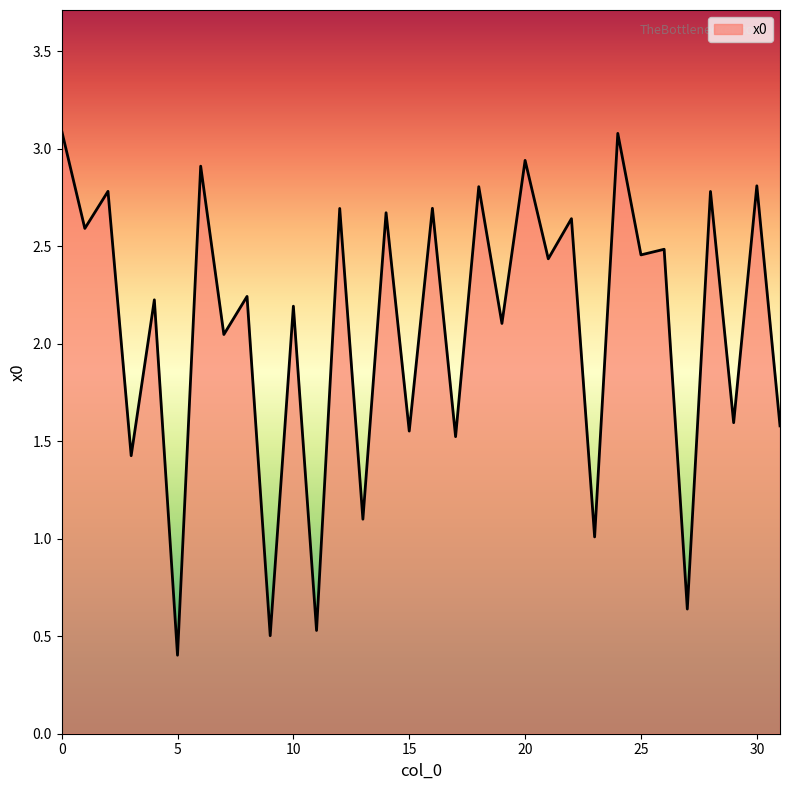

What is the difference between the maximum and minimum values?

2.7